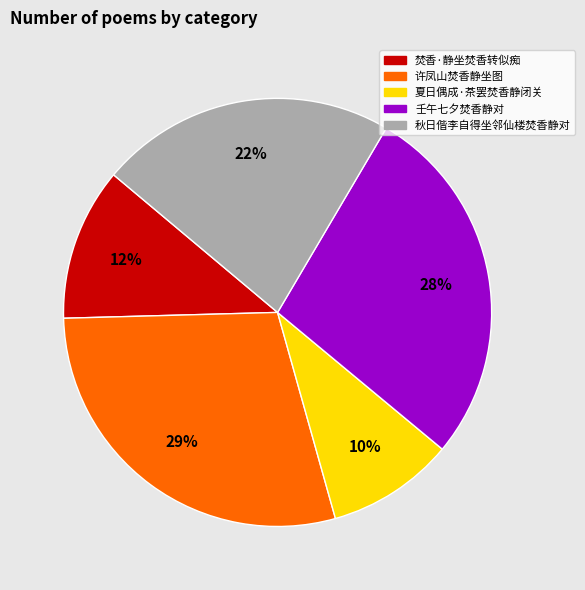

To the nearest percent, what portion does 焚香·静坐焚香转似痴 represent?

12%